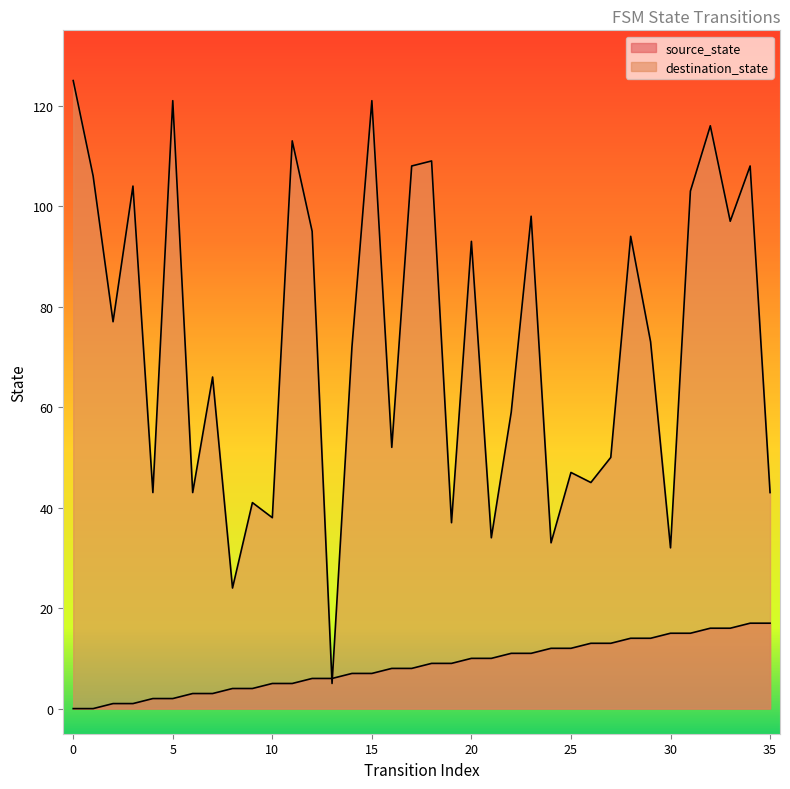

At which category is the sum across all series the highest?

32